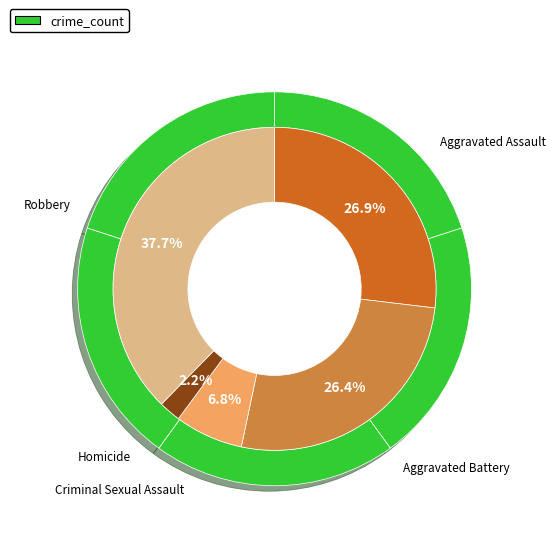

Which category has the smallest portion of the pie?

Homicide